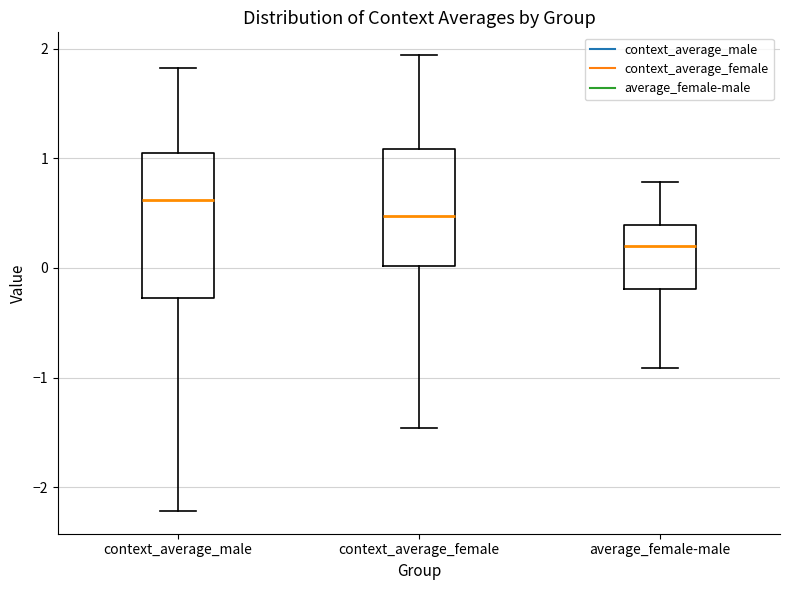

Which box has the highest median line?

context_average_male